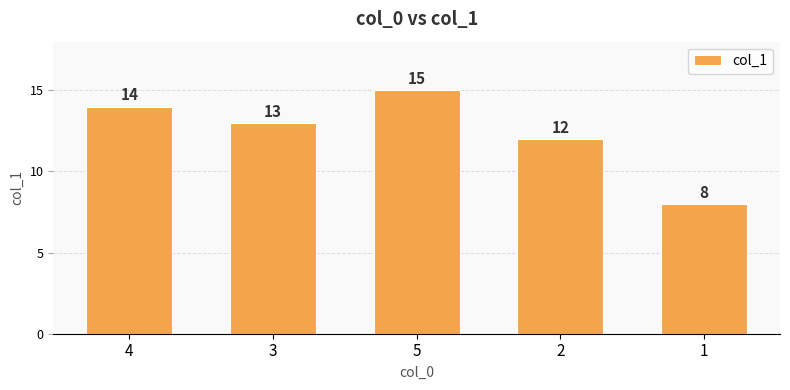

Where is the data nearest to the value 11?

2